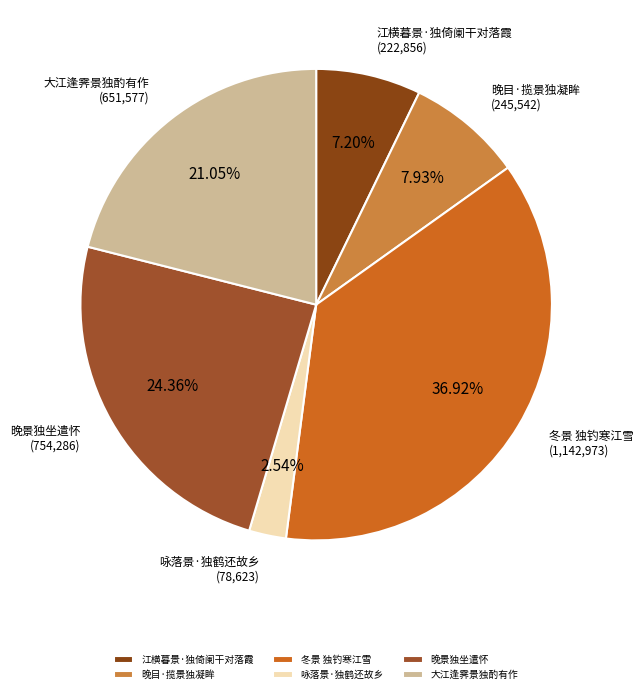

How many slices are in this pie chart?

6